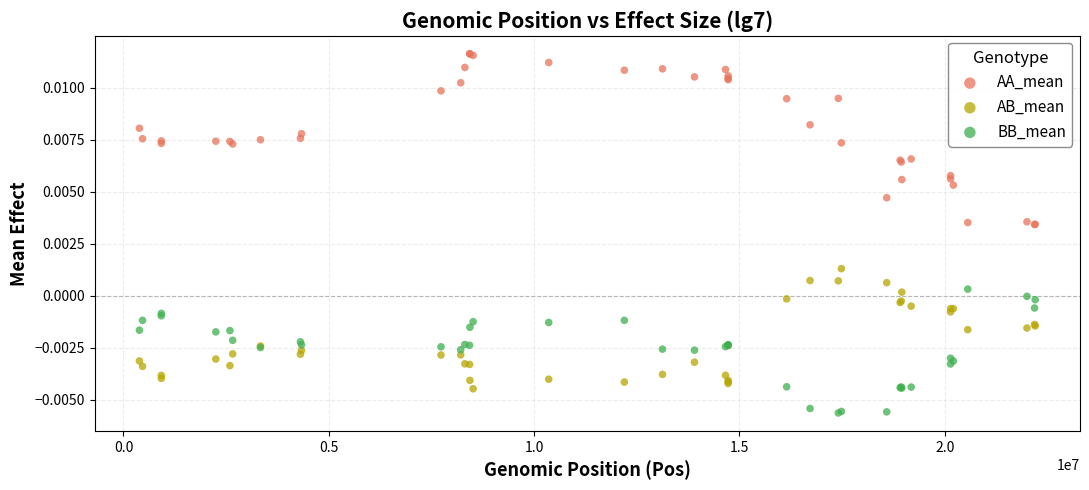

Which series contains the lowest Y value?

BB_mean